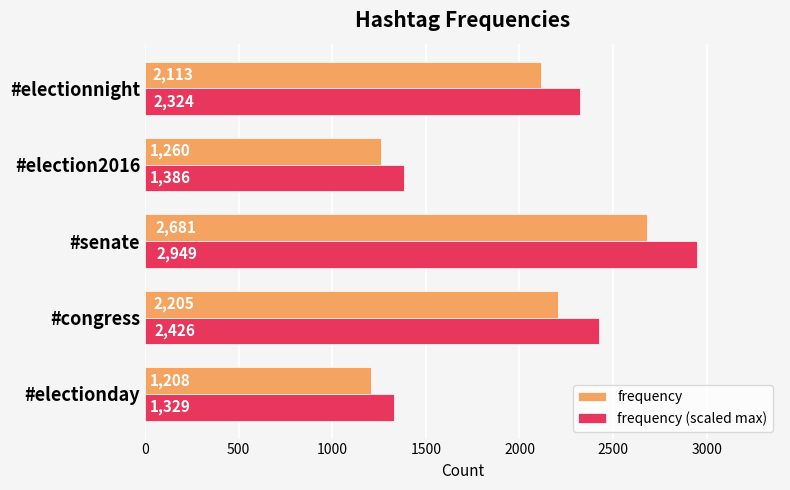

What is the difference between the maximum and minimum values in the frequency (scaled max) series?

1620.3